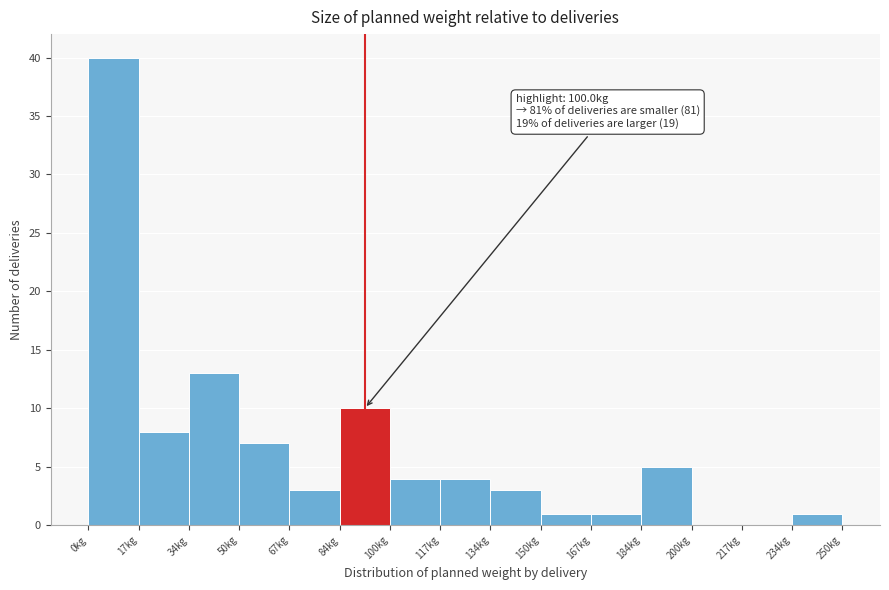

Over which range of the x-axis is the bar tallest?

0 to 16